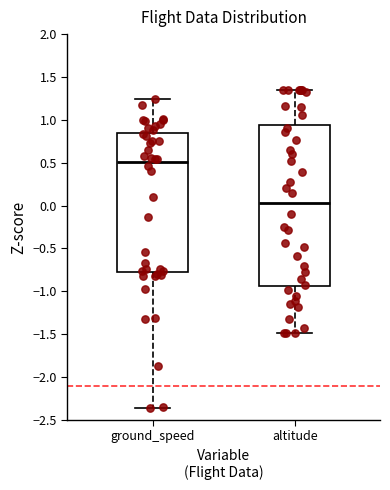

Which box is the tallest, from its lower edge to its upper edge?

altitude